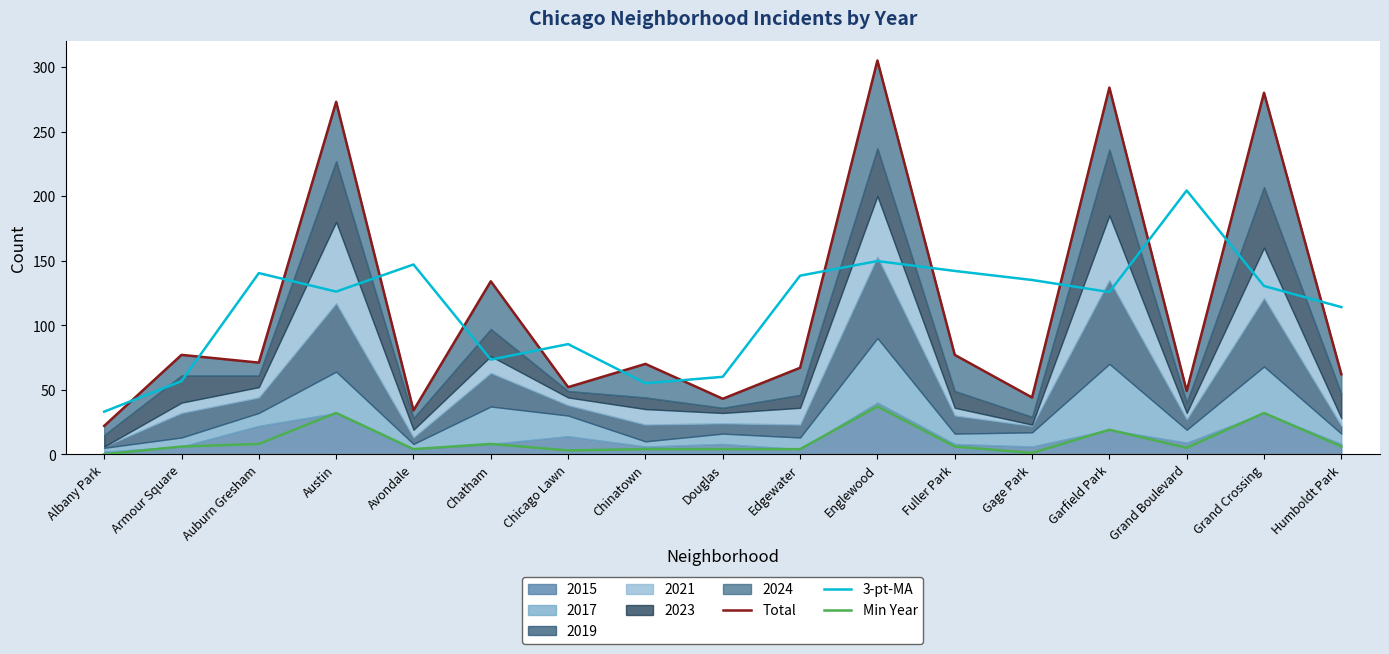

Rank the categories by 3-pt-MA value from lowest to highest.

Albany Park, Chinatown, Armour Square, Douglas, Chatham, Chicago Lawn, Humboldt Park, Garfield Park, Austin, Grand Crossing, Gage Park, Edgewater, Auburn Gresham, Fuller Park, Avondale, Englewood, Grand Boulevard